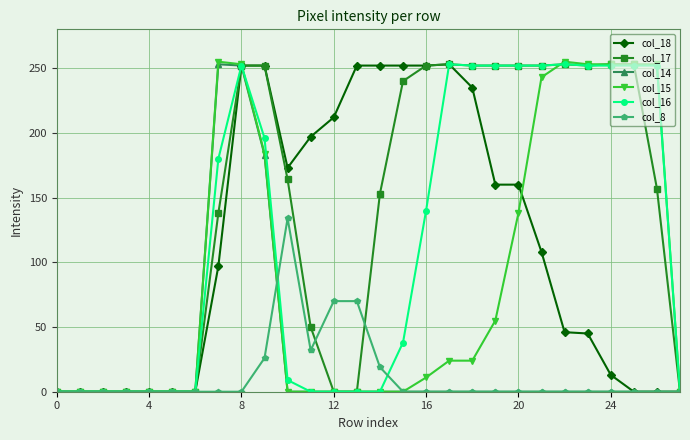

How many distinct data groups are displayed?

6